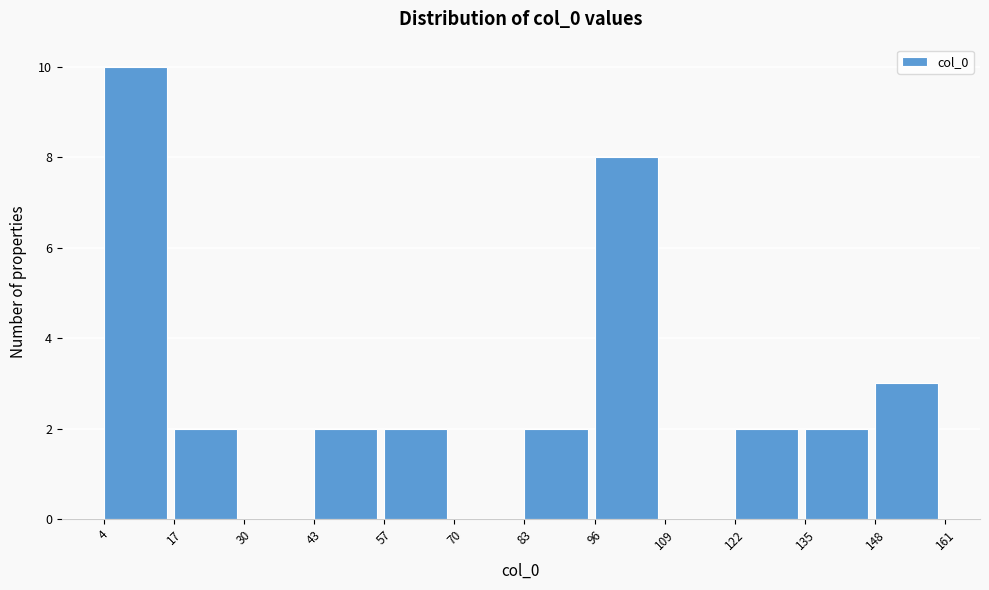

Which range on the x-axis has the tallest bar?

4 to 17